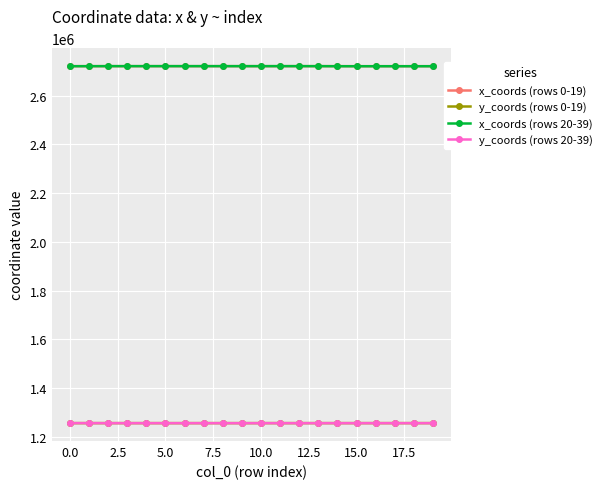

True or false: x_coords (rows 20-39) has more than 2 points higher than both neighbors.

True